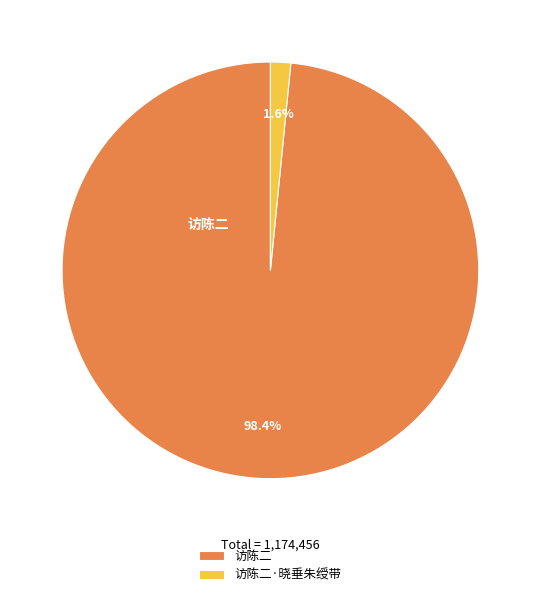

To the nearest percent, what is the combined percentage of 访陈二·晓垂朱绶带 and 访陈二?

100%